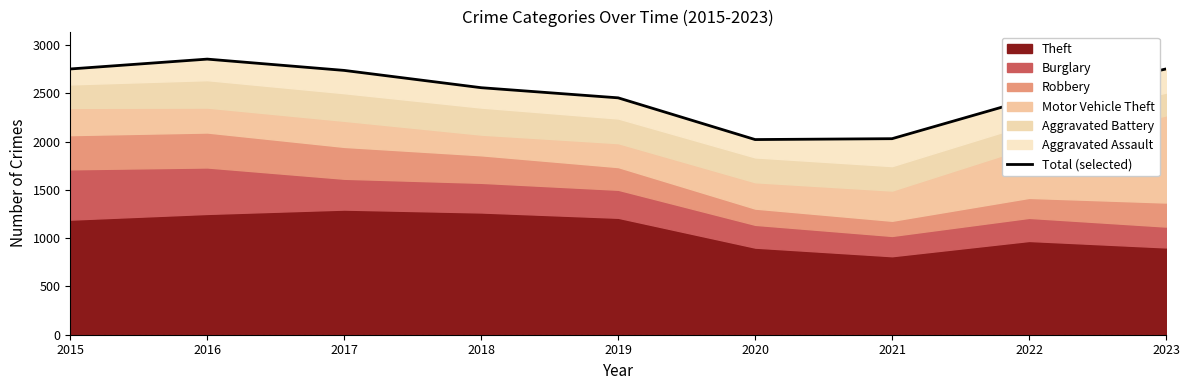

At which label is the value closest to 2437?

2022